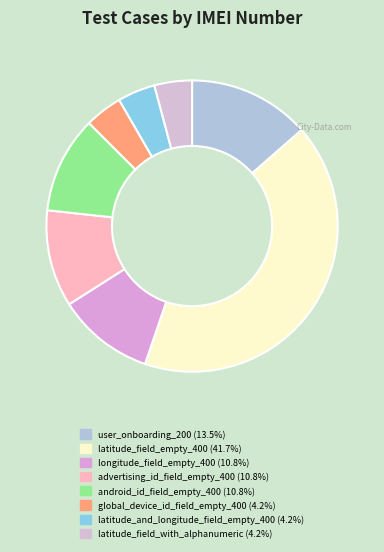

What percentage is the latitude_field_with_alphanumeric slice, to the nearest percent?

4%